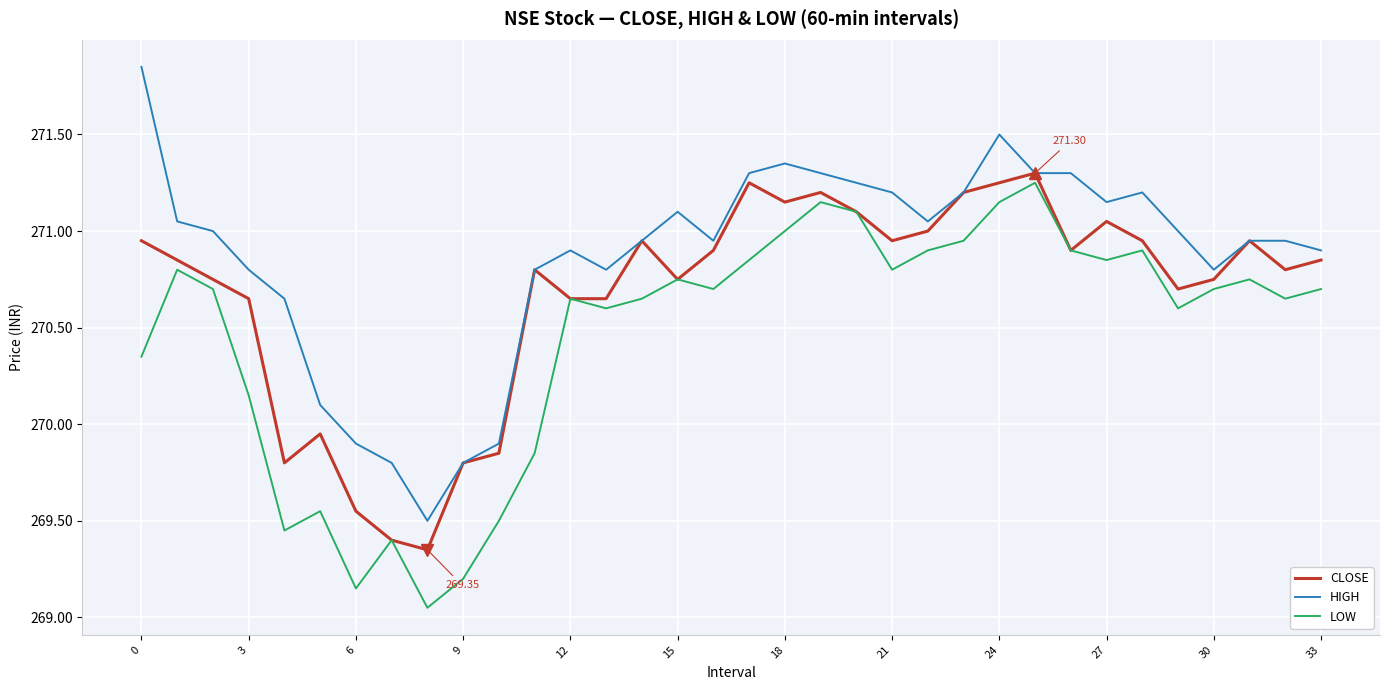

Which series has the largest total across all categories?

HIGH